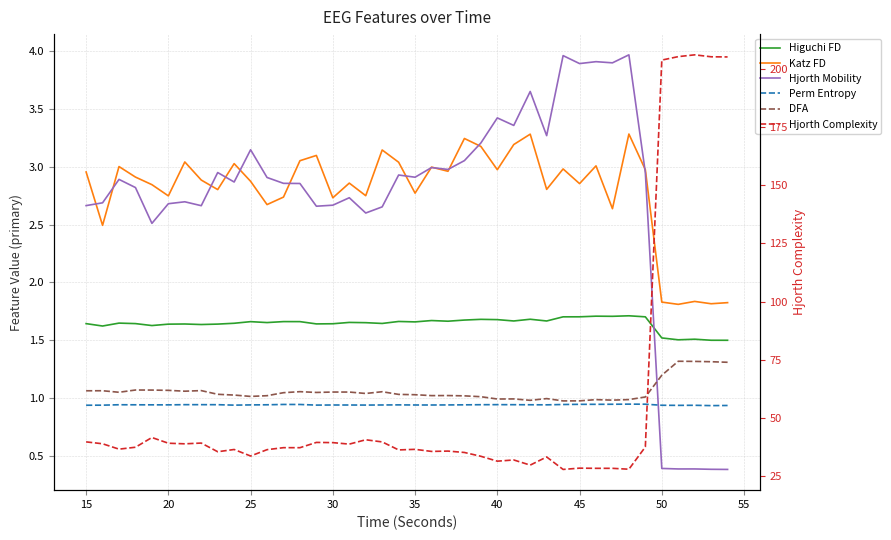

What is the approximate value of Katz FD at 20?

2.7